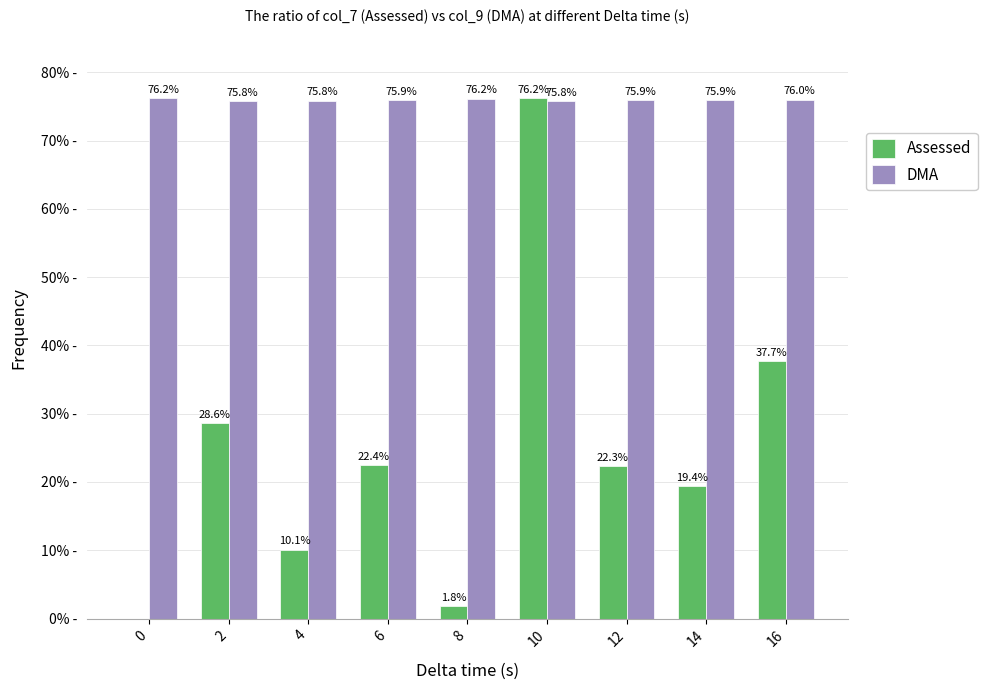

Is the value of DMA at 14 greater than the value of Assessed at 12?

Yes